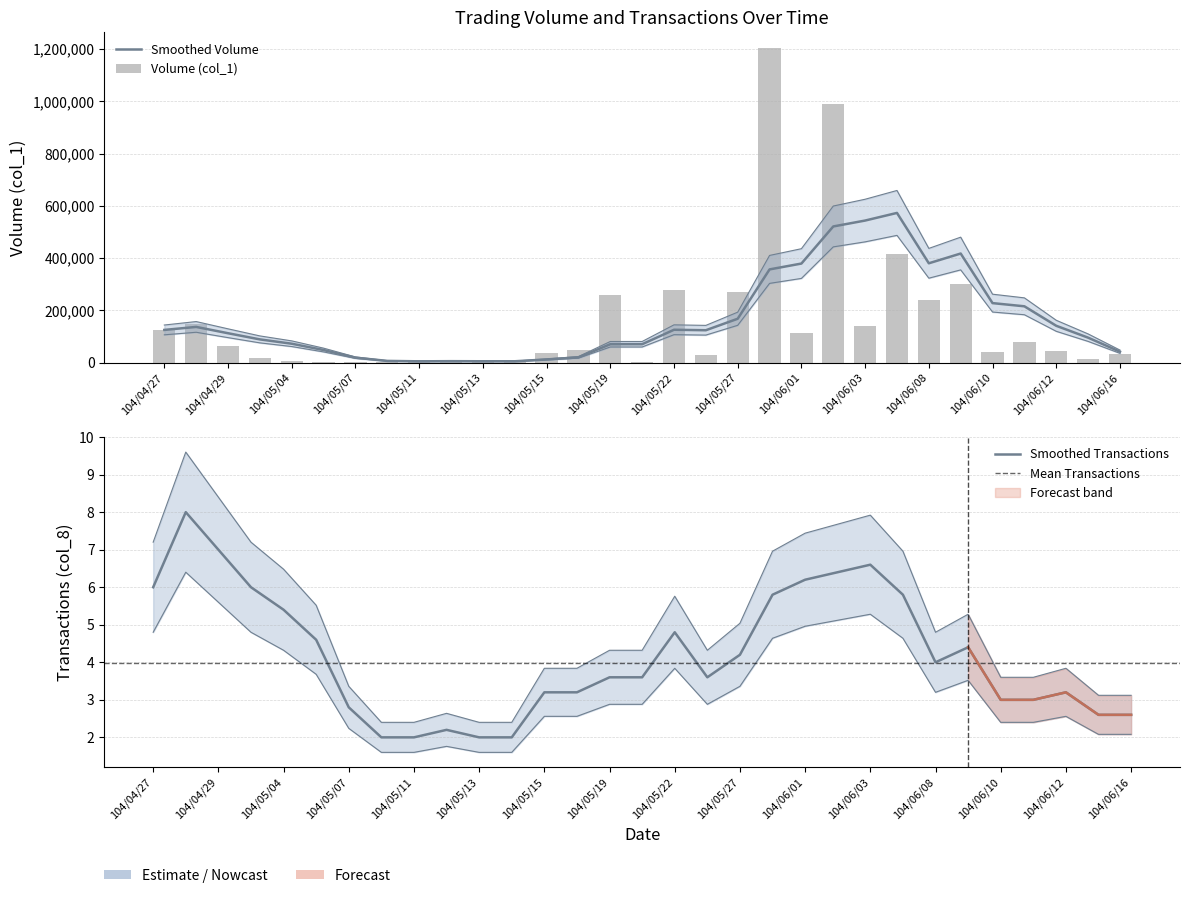

What is the difference between the maximum and minimum values?

1202000